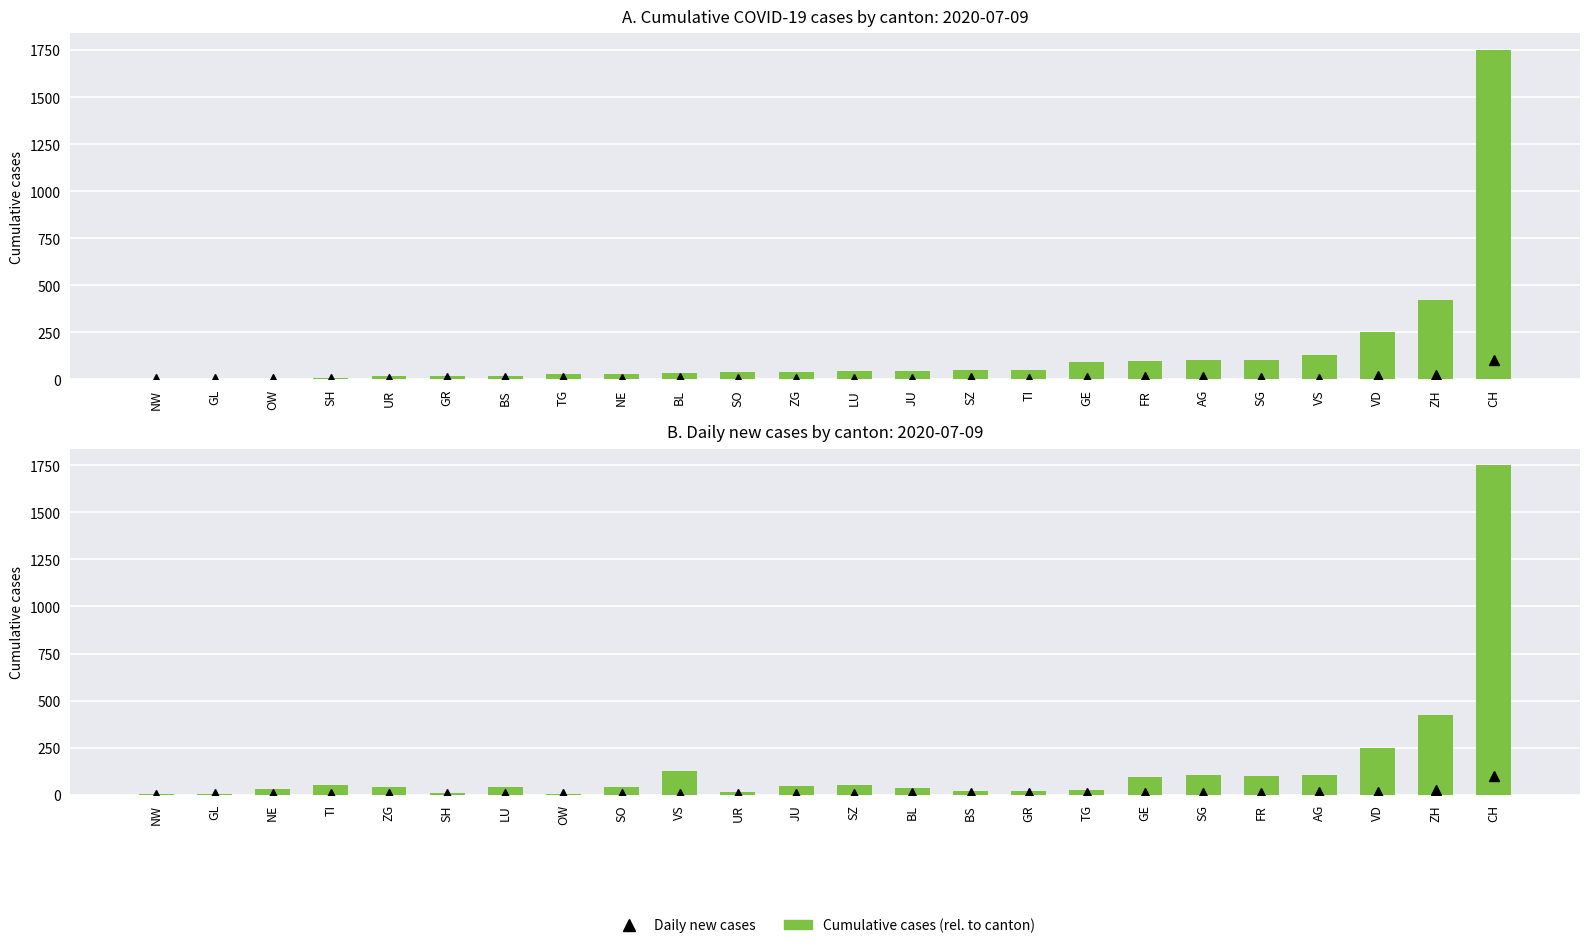

Is the value of Daily new cases at GR greater than the value of Cumulative cases at SH?

No